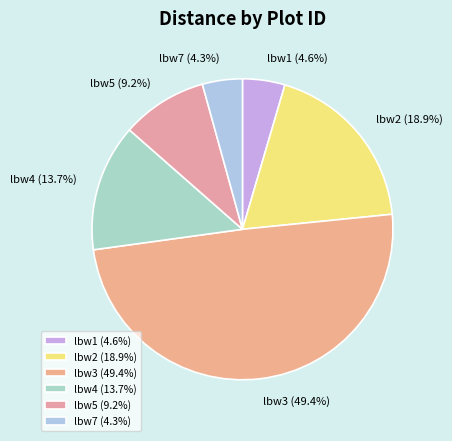

What is the ratio of the value at lbw3 to the value at lbw5?

5.4